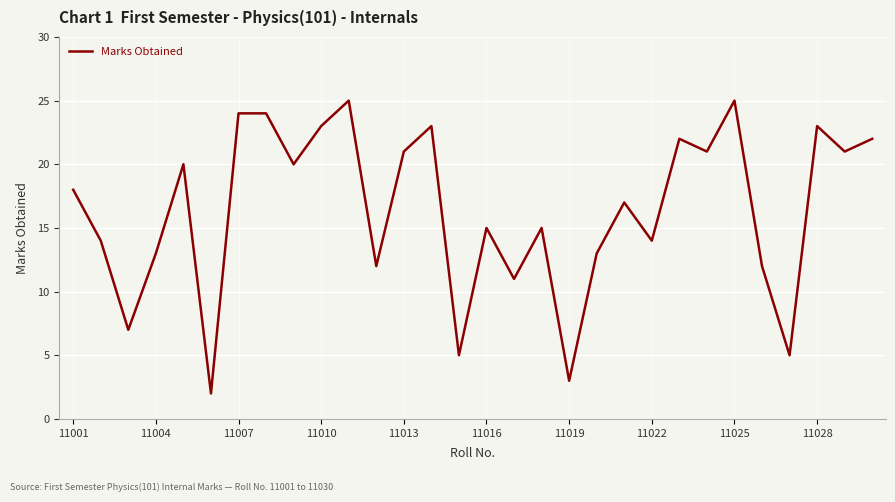

What is the greatest value displayed?

25